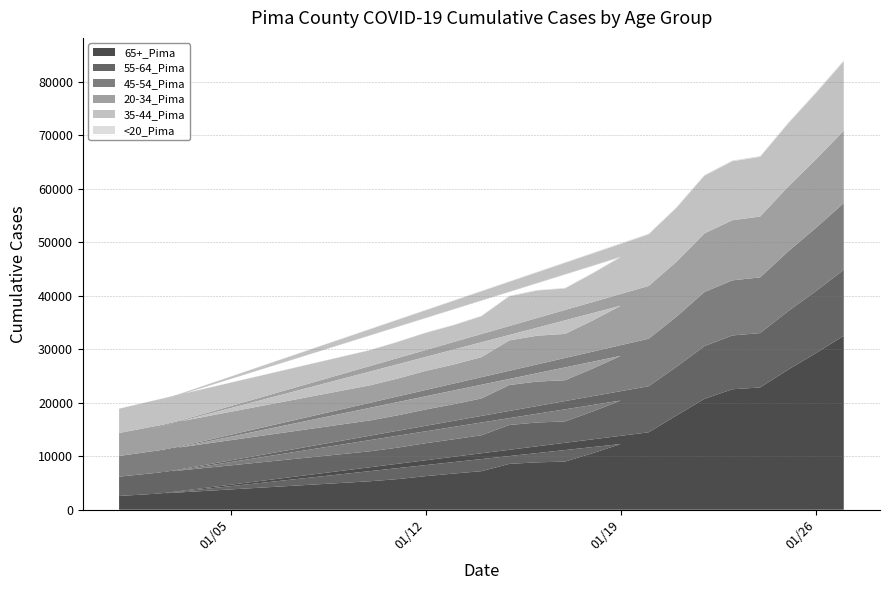

Reading left to right, what are all the values shown in this chart?

65+_Pima: 1/1/2021=2573	1/10/2021=5320	1/11/2021=5726	1/12/2021=6278	1/13/2021=6756	1/14/2021=7207	1/15/2021=8566	1/16/2021=8859	1/17/2021=9000	1/18/2021=10580	1/19/2021=12281	1/2/2021=2714	1/20/2021=14469	1/21/2021=17620	1/22/2021=20719	1/23/2021=22516	1/24/2021=22852	1/25/2021=26168	1/26/2021=29269	1/27/2021=32510
55-64_Pima: 1/1/2021=3609	1/10/2021=5599	1/11/2021=5885	1/12/2021=6155	1/13/2021=6406	1/14/2021=6708	1/15/2021=7278	1/16/2021=7447	1/17/2021=7506	1/18/2021=7798	1/19/2021=8130	1/2/2021=3726	1/20/2021=8615	1/21/2021=9100	1/22/2021=9854	1/23/2021=10056	1/24/2021=10167	1/25/2021=10934	1/26/2021=11592	1/27/2021=12326
45-54_Pima: 1/1/2021=3863	1/10/2021=5770	1/11/2021=6038	1/12/2021=6308	1/13/2021=6558	1/14/2021=6880	1/15/2021=7466	1/16/2021=7648	1/17/2021=7698	1/18/2021=8018	1/19/2021=8348	1/2/2021=3972	1/20/2021=8872	1/21/2021=9367	1/22/2021=10109	1/23/2021=10301	1/24/2021=10409	1/25/2021=11161	1/26/2021=11818	1/27/2021=12473
20-34_Pima: 1/1/2021=4299	1/10/2021=6564	1/11/2021=6875	1/12/2021=7205	1/13/2021=7420	1/14/2021=7722	1/15/2021=8337	1/16/2021=8575	1/17/2021=8658	1/18/2021=8999	1/19/2021=9372	1/2/2021=4469	1/20/2021=9869	1/21/2021=10271	1/22/2021=10960	1/23/2021=11235	1/24/2021=11373	1/25/2021=12095	1/26/2021=12803	1/27/2021=13526
35-44_Pima: 1/1/2021=4544	1/10/2021=6565	1/11/2021=6846	1/12/2021=7112	1/13/2021=7348	1/14/2021=7657	1/15/2021=8247	1/16/2021=8445	1/17/2021=8502	1/18/2021=8807	1/19/2021=9098	1/2/2021=4668	1/20/2021=9641	1/21/2021=10091	1/22/2021=10785	1/23/2021=11024	1/24/2021=11157	1/25/2021=11801	1/26/2021=12382	1/27/2021=12978
<20_Pima: 1/1/2021=24	1/10/2021=54	1/11/2021=63	1/12/2021=74	1/13/2021=81	1/14/2021=85	1/15/2021=93	1/16/2021=95	1/17/2021=99	1/18/2021=104	1/19/2021=114	1/2/2021=25	1/20/2021=125	1/21/2021=133	1/22/2021=140	1/23/2021=145	1/24/2021=148	1/25/2021=163	1/26/2021=171	1/27/2021=180